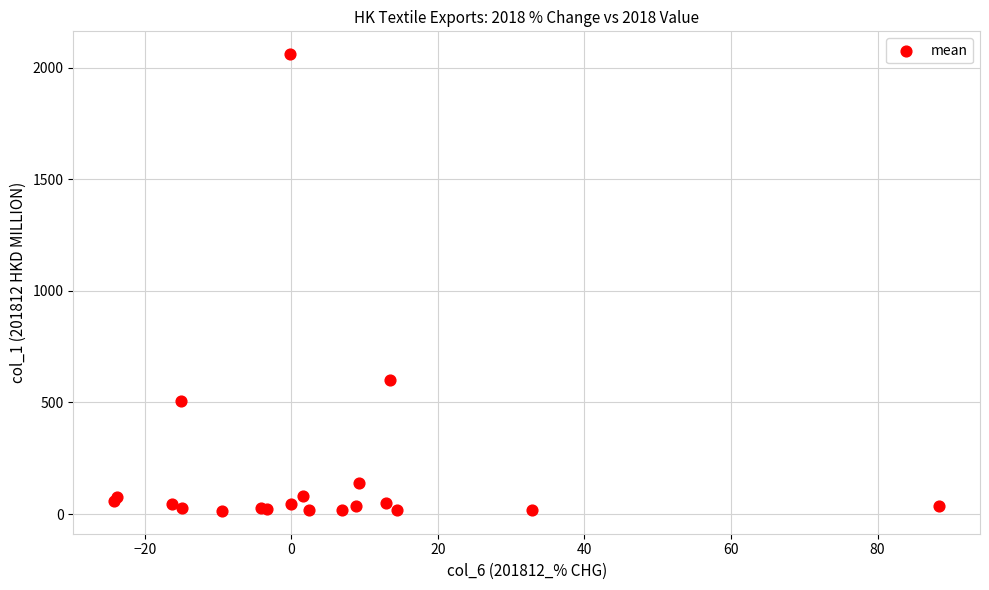

What Y value in the scatter plot is closest to 1037?

598.4